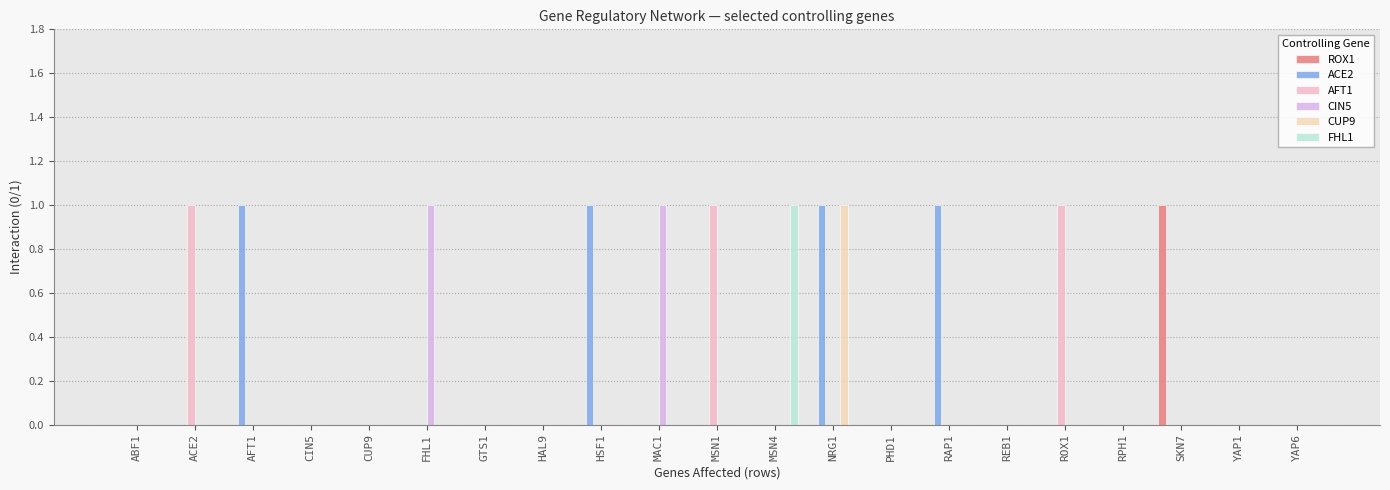

Reading right to left, list all the values displayed in this chart.

ROX1: 0	0	1	0	0	0	0	0	0	0	0	0	0	0	0	0	0	0	0	0	0
ACE2: 0	0	0	0	0	0	1	0	1	0	0	0	1	0	0	0	0	0	1	0	0
AFT1: 0	0	0	0	1	0	0	0	0	0	1	0	0	0	0	0	0	0	0	1	0
CIN5: 0	0	0	0	0	0	0	0	0	0	0	1	0	0	0	1	0	0	0	0	0
CUP9: 0	0	0	0	0	0	0	0	1	0	0	0	0	0	0	0	0	0	0	0	0
FHL1: 0	0	0	0	0	0	0	0	0	1	0	0	0	0	0	0	0	0	0	0	0